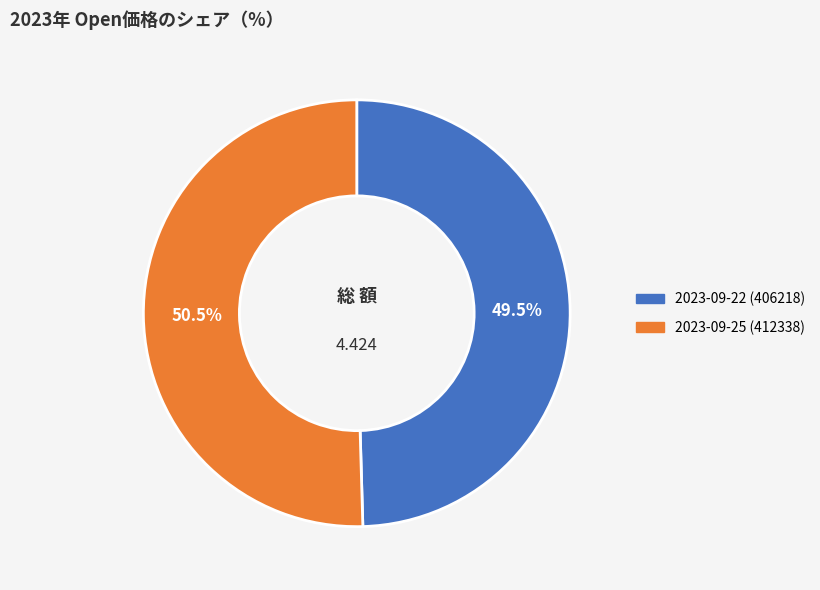

Is there any slice that represents more than half of the pie?

Yes